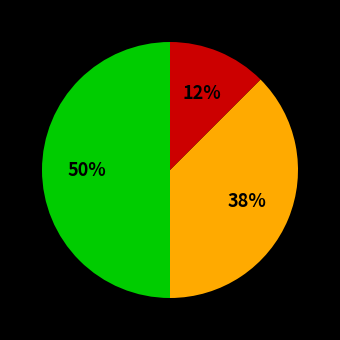

To the nearest percent, what is the average slice percentage?

33%